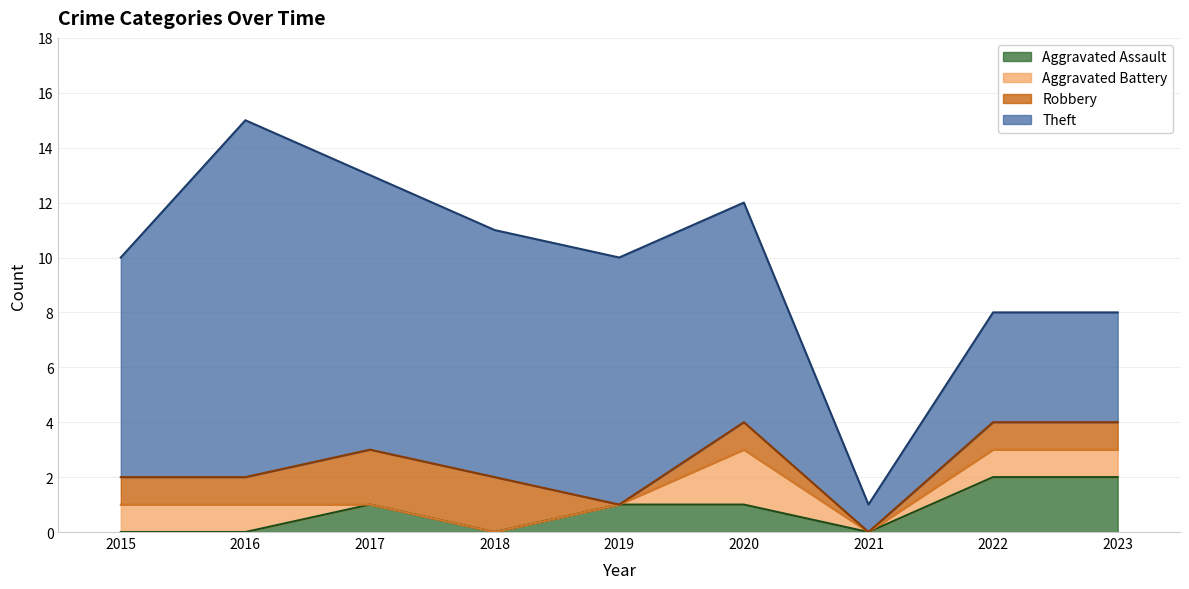

Reading left to right, list all the values displayed in this chart.

Aggravated Assault: 0	0	1	0	1	1	0	2	2
Aggravated Battery: 1	1	0	0	0	2	0	1	1
Robbery: 1	1	2	2	0	1	0	1	1
Theft: 8	13	10	9	9	8	1	4	4